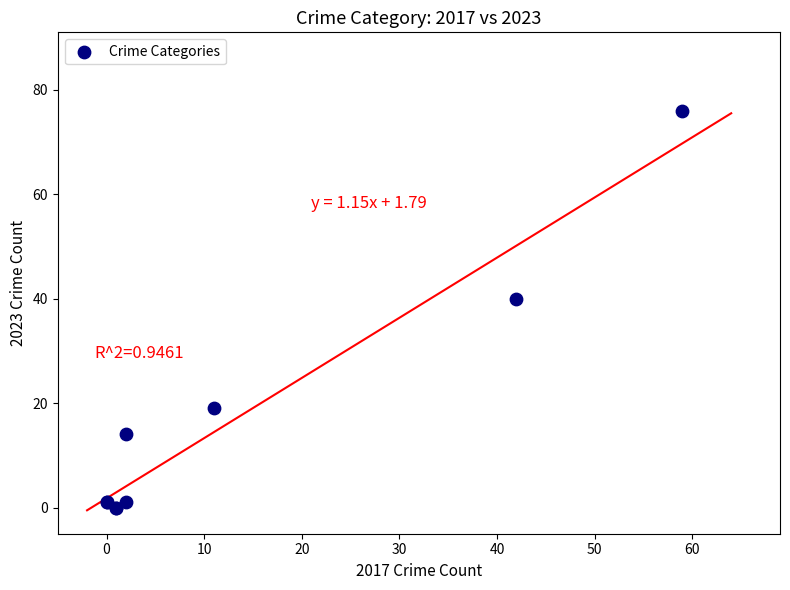

What Y value in the scatter plot is closest to 38?

40